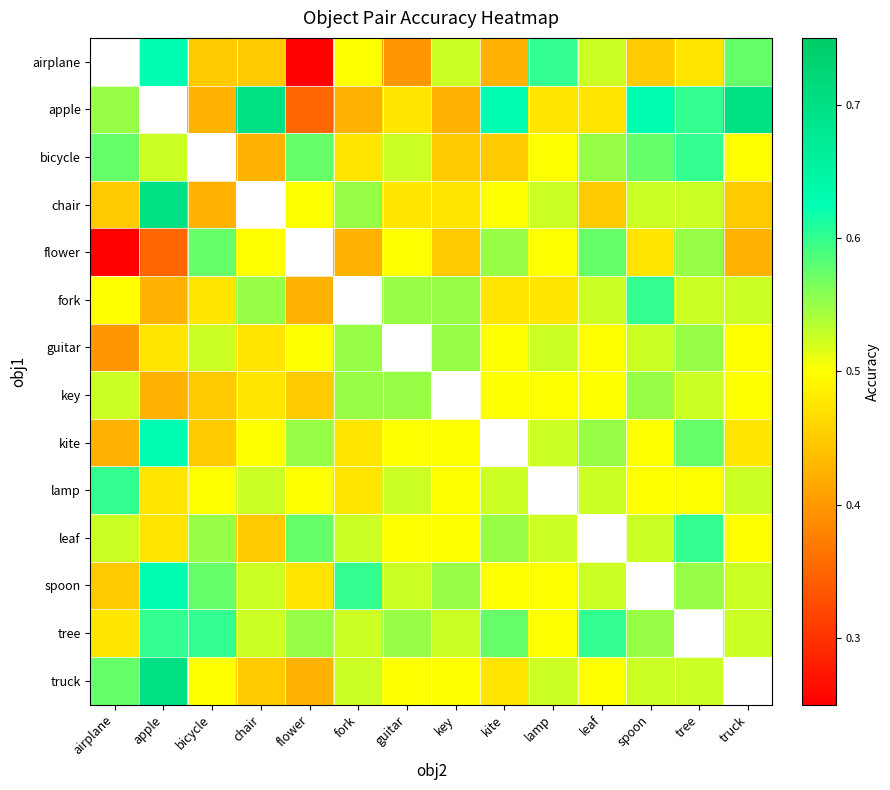

What is the difference between the maximum and minimum values in the key series?

0.1